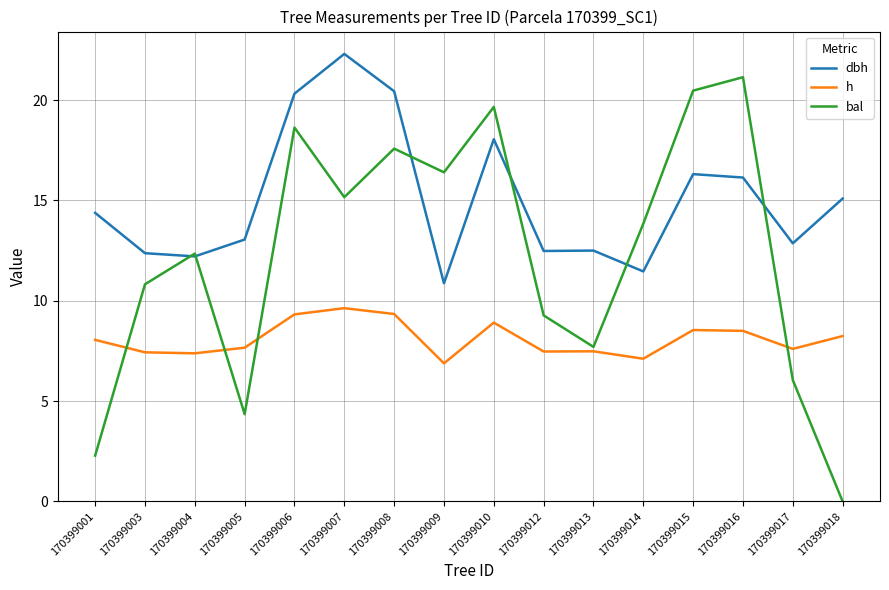

In dbh, how many points are lower than both neighbors (excluding endpoints)?

5